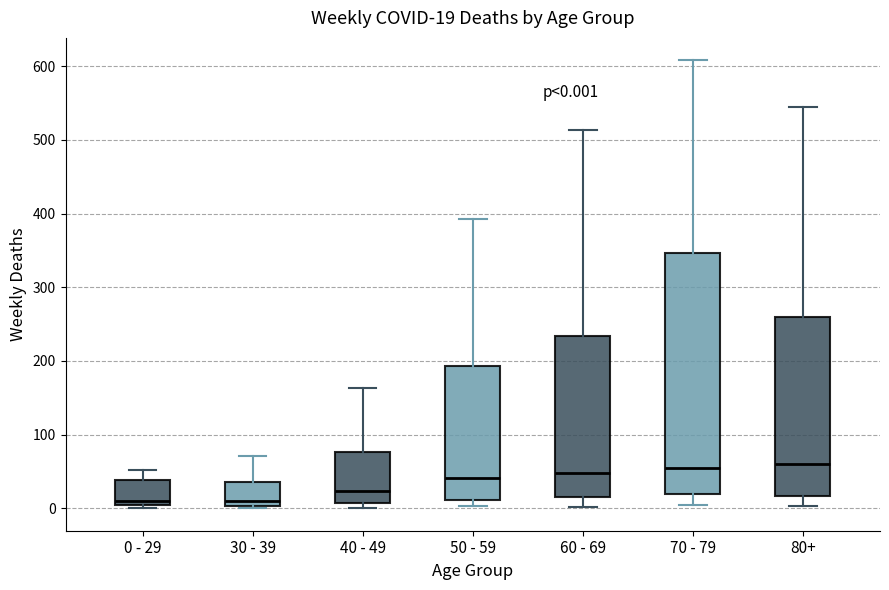

Which box is the tallest, from its lower edge to its upper edge?

70 - 79